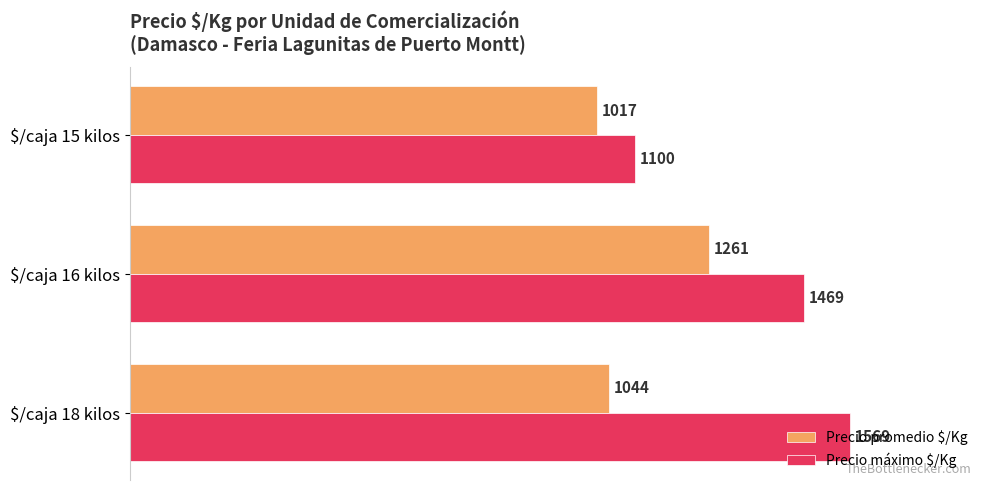

What is the spread (max minus min) of values at $/caja 16 kilos?

208